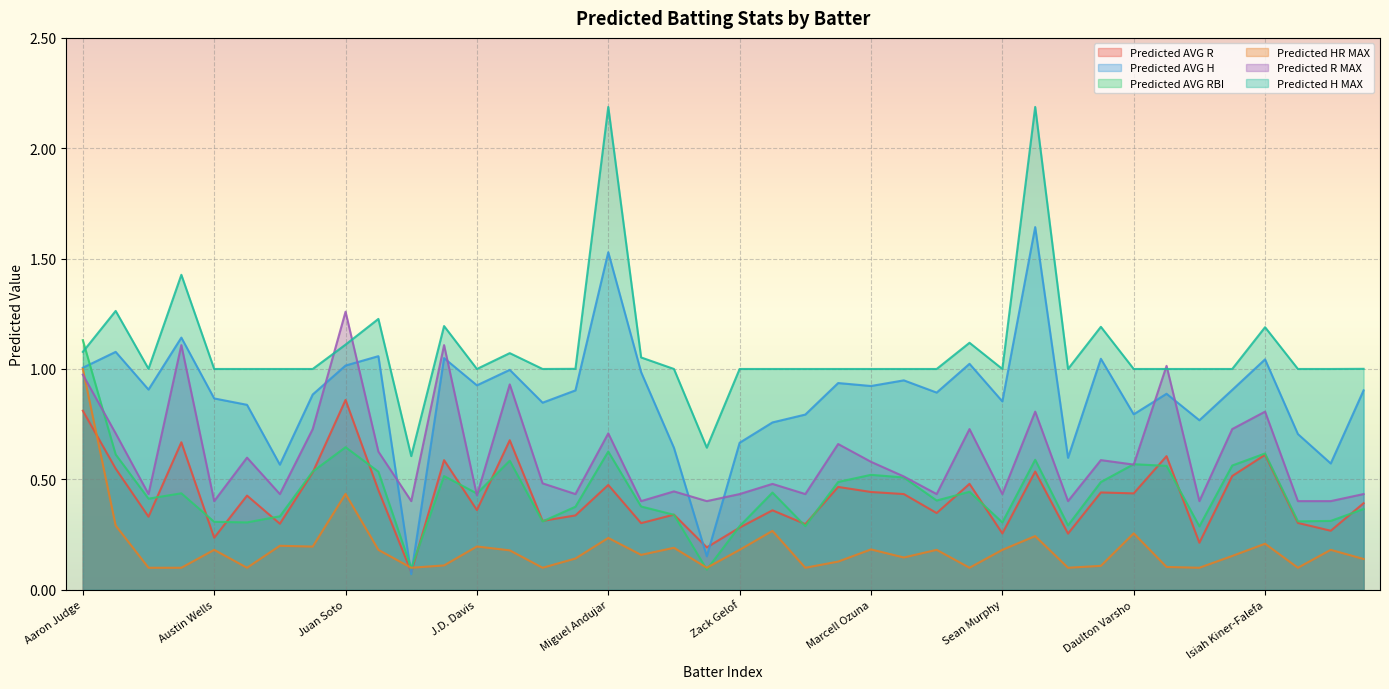

Between Ozzie Albies and Bo Bichette, which is larger?

Bo Bichette